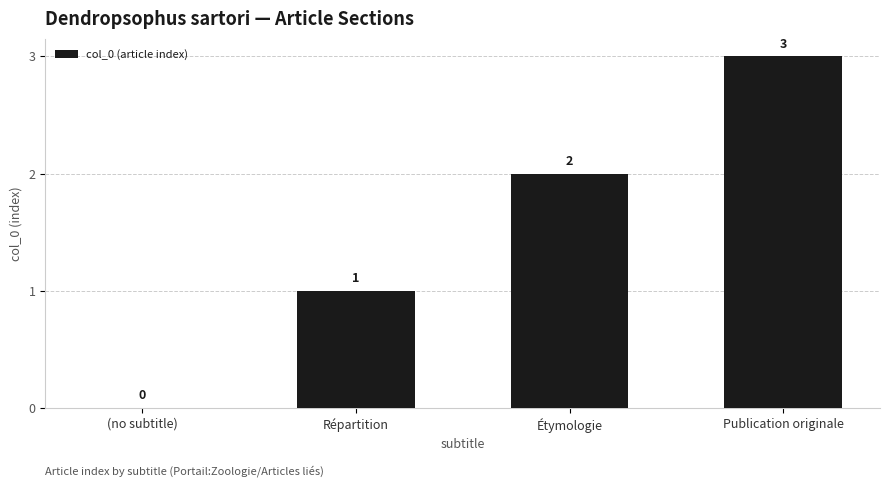

Between (no subtitle) and Étymologie, which is larger?

Étymologie